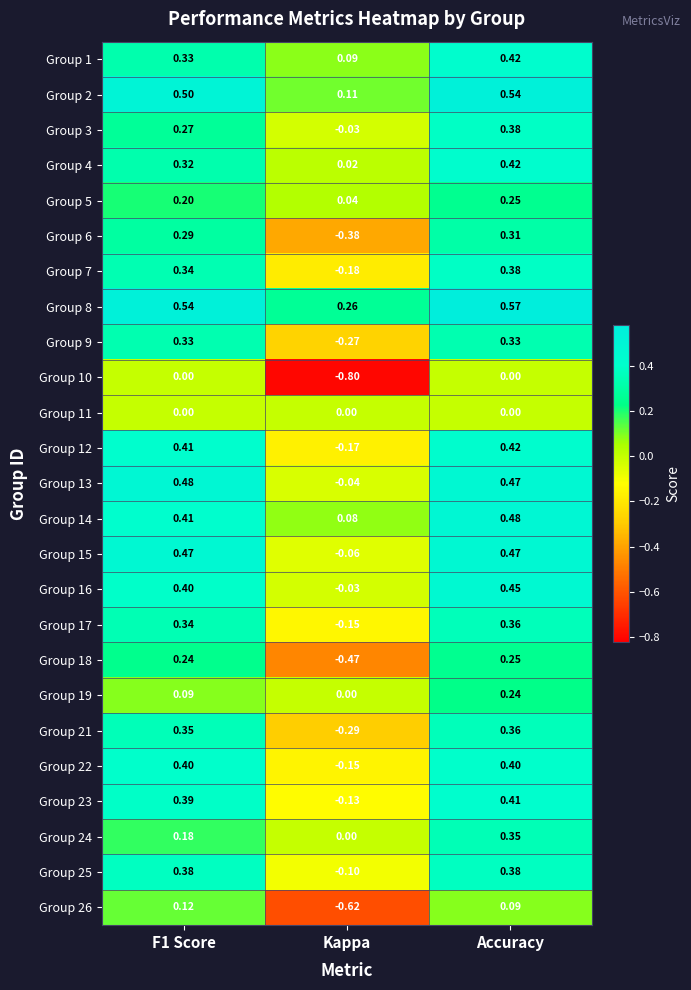

At which category is the sum across all series the highest?

Accuracy